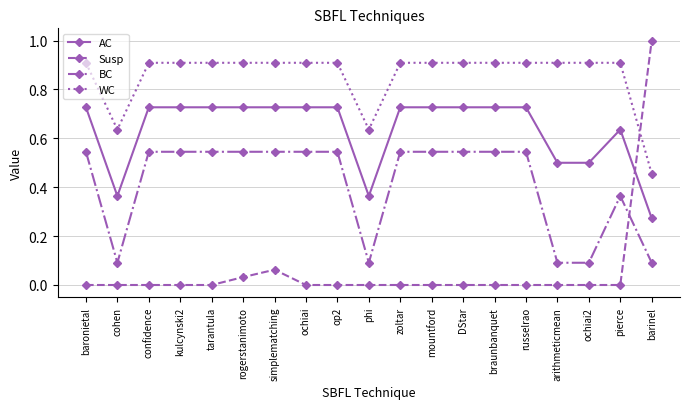

Read the WC value at pierce.

0.9